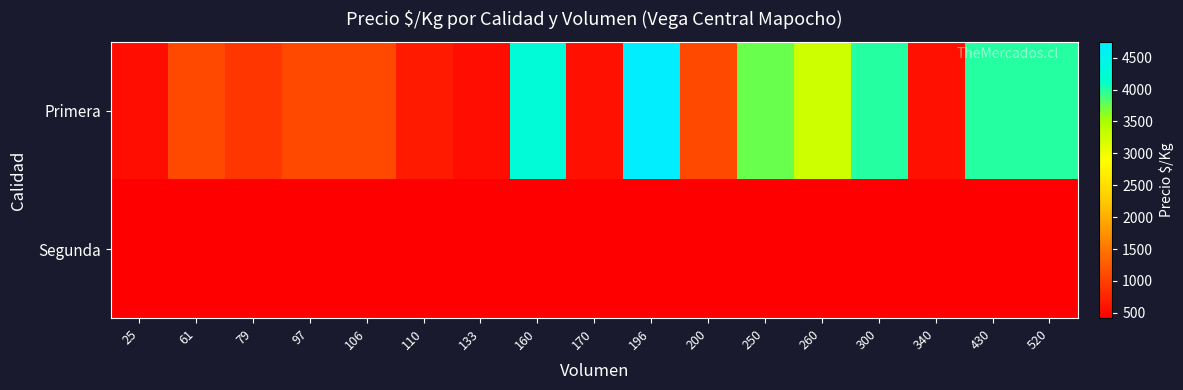

Which series has the largest total across all categories?

Primera